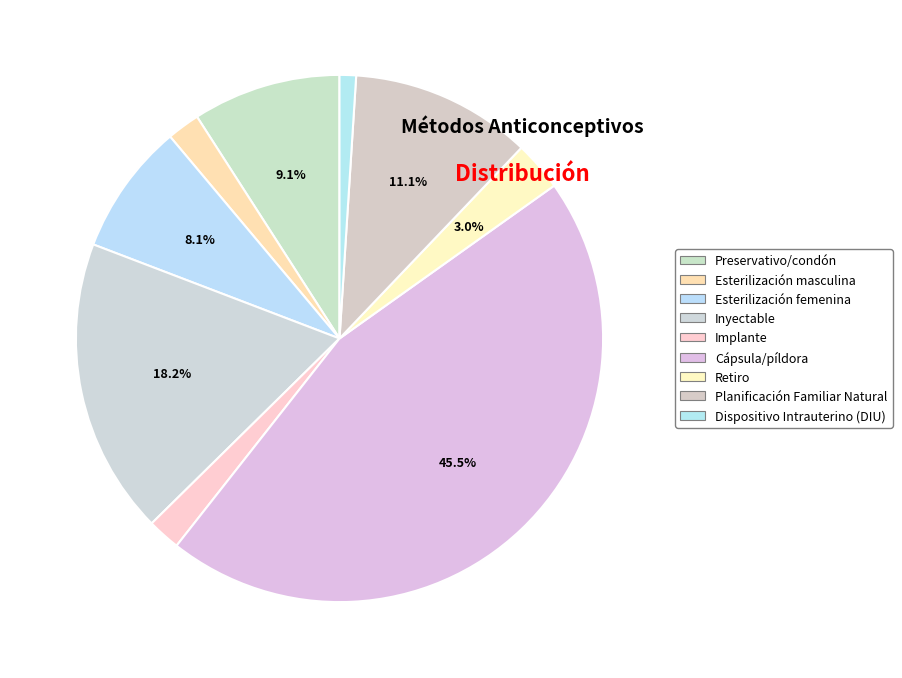

Which category has the biggest portion of the pie?

Cápsula/píldora